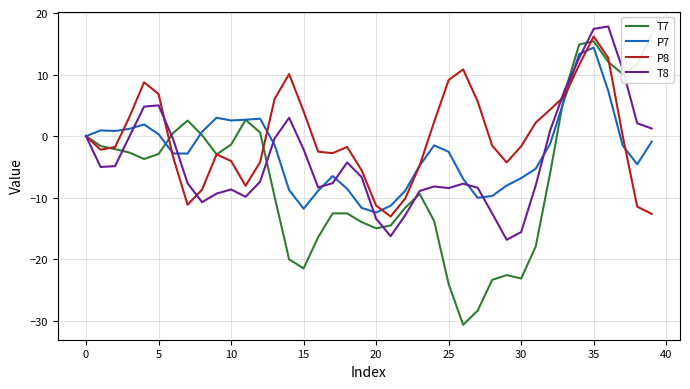

How many intersections are there between P7 and T8?

12